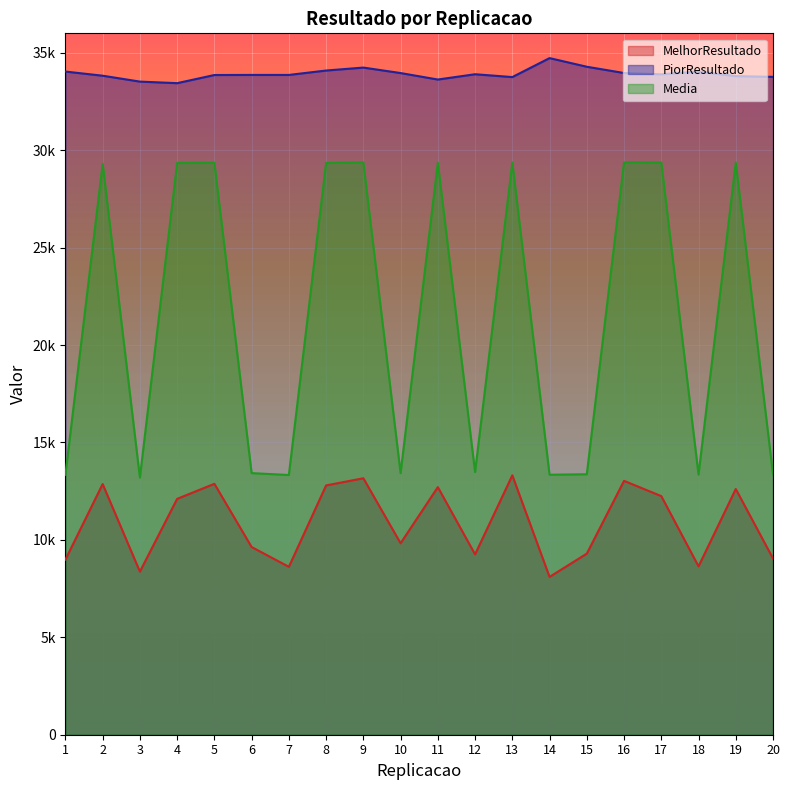

At 9, list the series in order from largest to smallest.

PiorResultado, Media, MelhorResultado